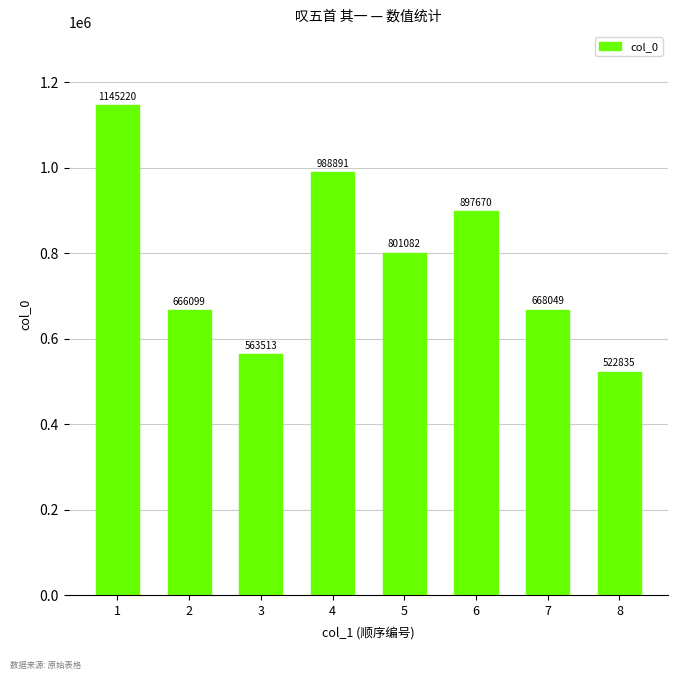

Reading left to right, extract all data points from this chart.

1145220	666099	563513	988891	801082	897670	668049	522835